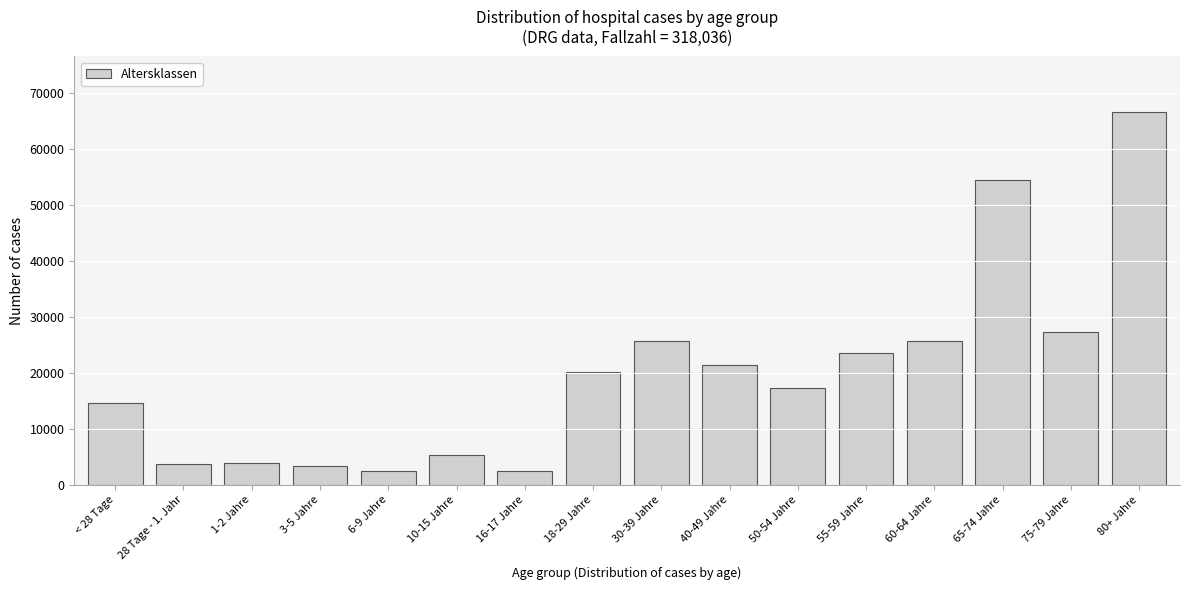

What is the minimum value shown in the chart?

2511.0